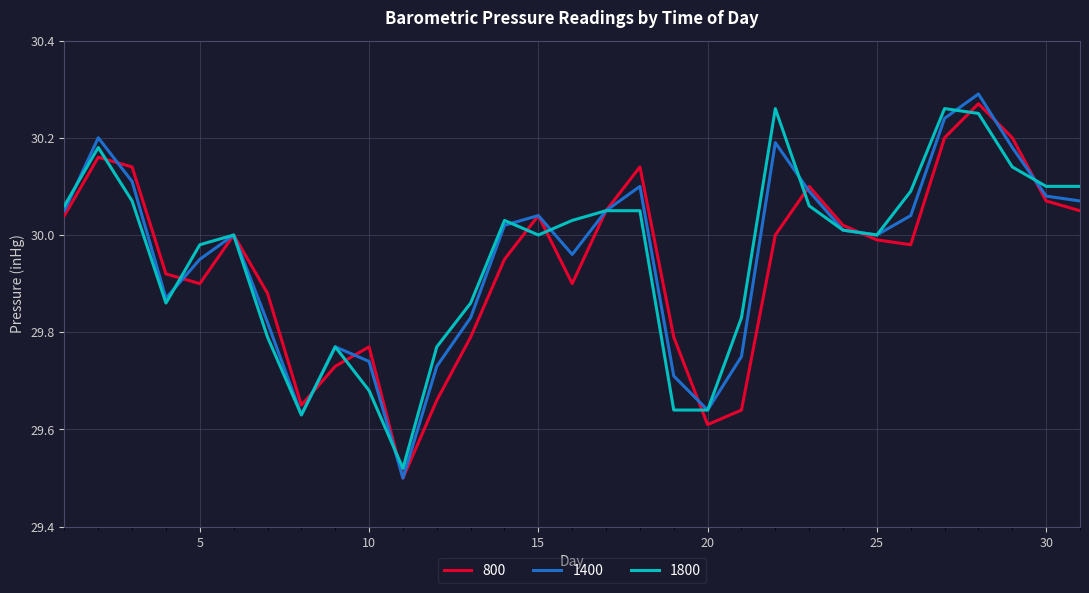

Which series has the largest range (max minus min)?

1400